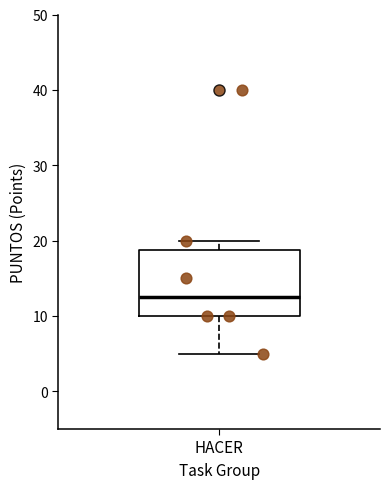

Transcribe this box plot: give where the median line is, the range the box spans, and where the two whiskers end, as read against the y-axis. The values are not printed on the chart, so give them approximately, as read against the axis.

median 13, box 10 to 19, whiskers 5 to 20